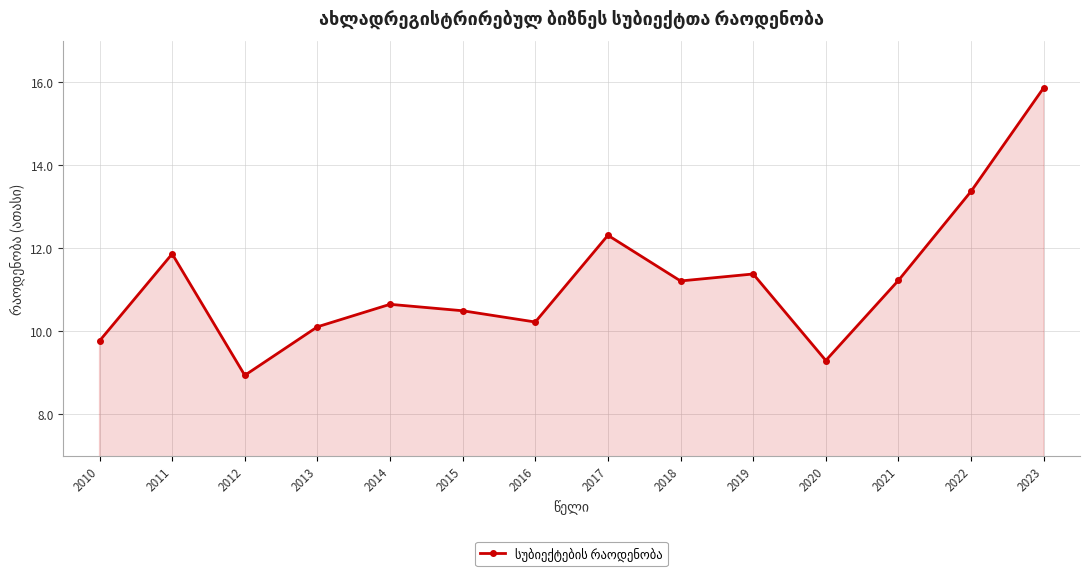

Reading left to right, transcribe all the data shown in this chart.

9.8	11.9	8.9	10.1	10.7	10.5	10.2	12.3	11.2	11.4	9.3	11.2	13.4	15.9